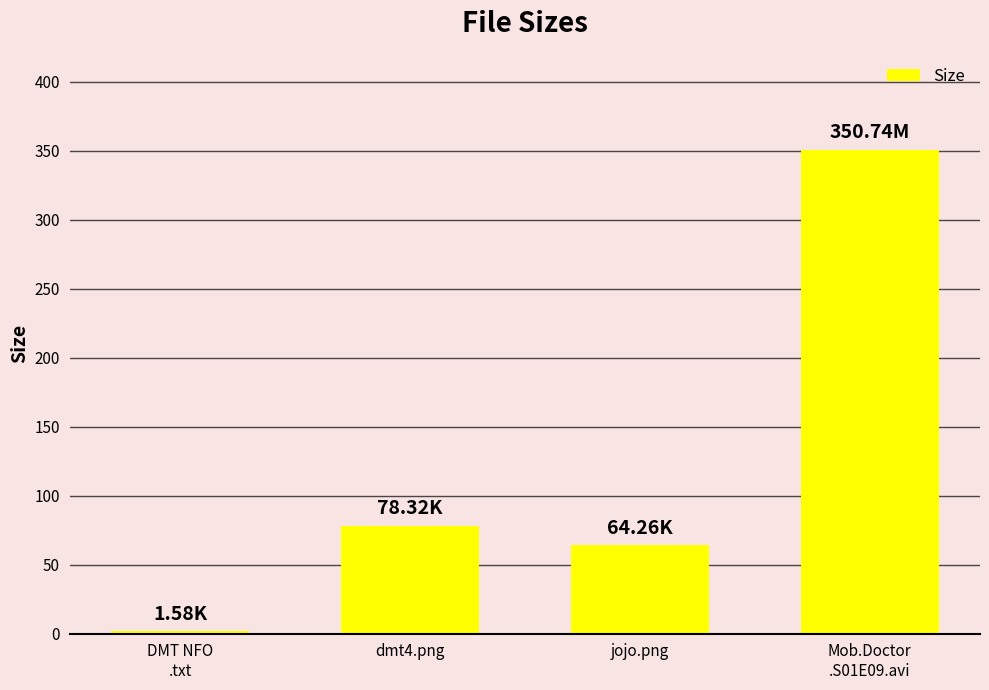

At which label is the value closest to 176?

dmt4.png